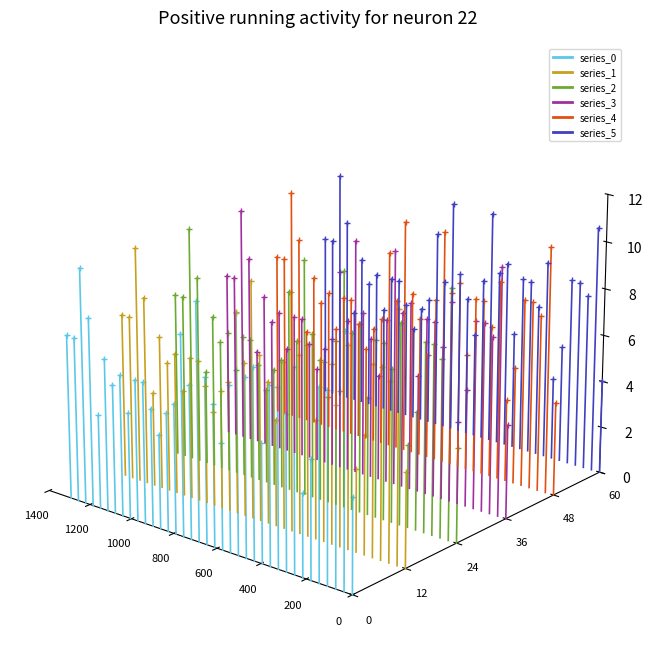

What are all the series names shown in the legend?

series_0, series_1, series_2, series_3, series_4, series_5